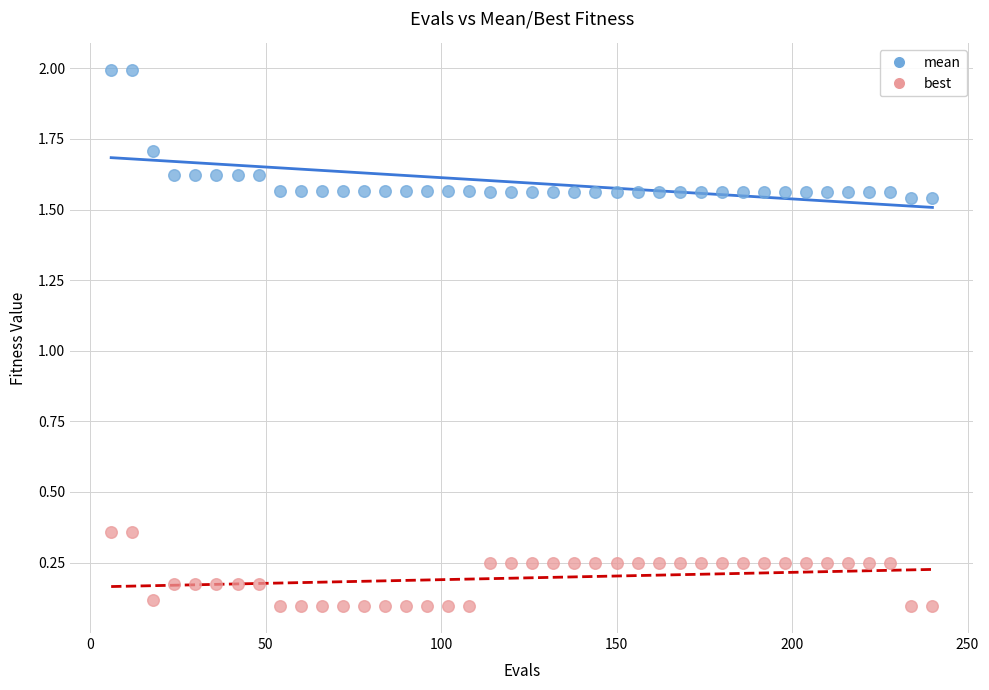

Across all data points, what is the range of Y values (max minus min)?

1.9